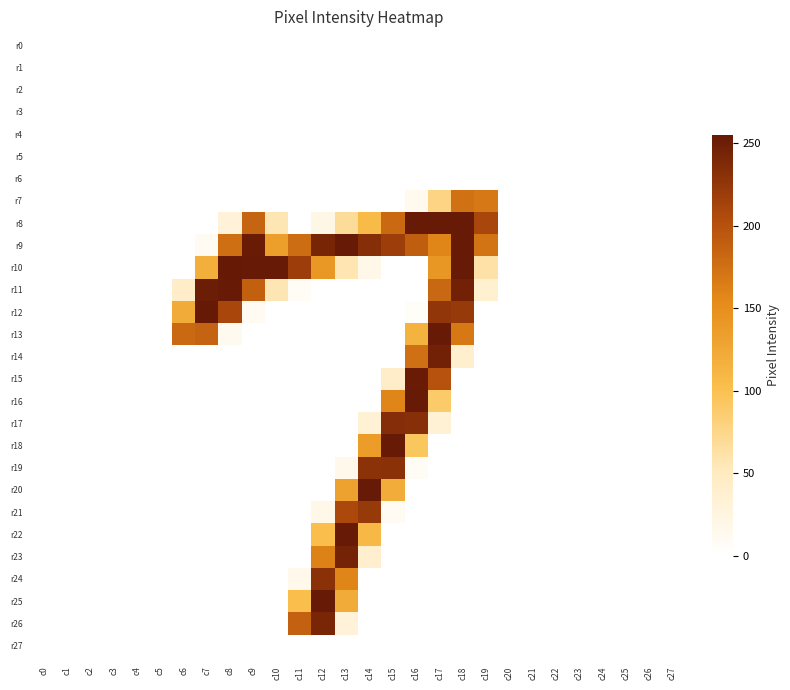

Between c10 and c20, which series saw the biggest shift?

r10